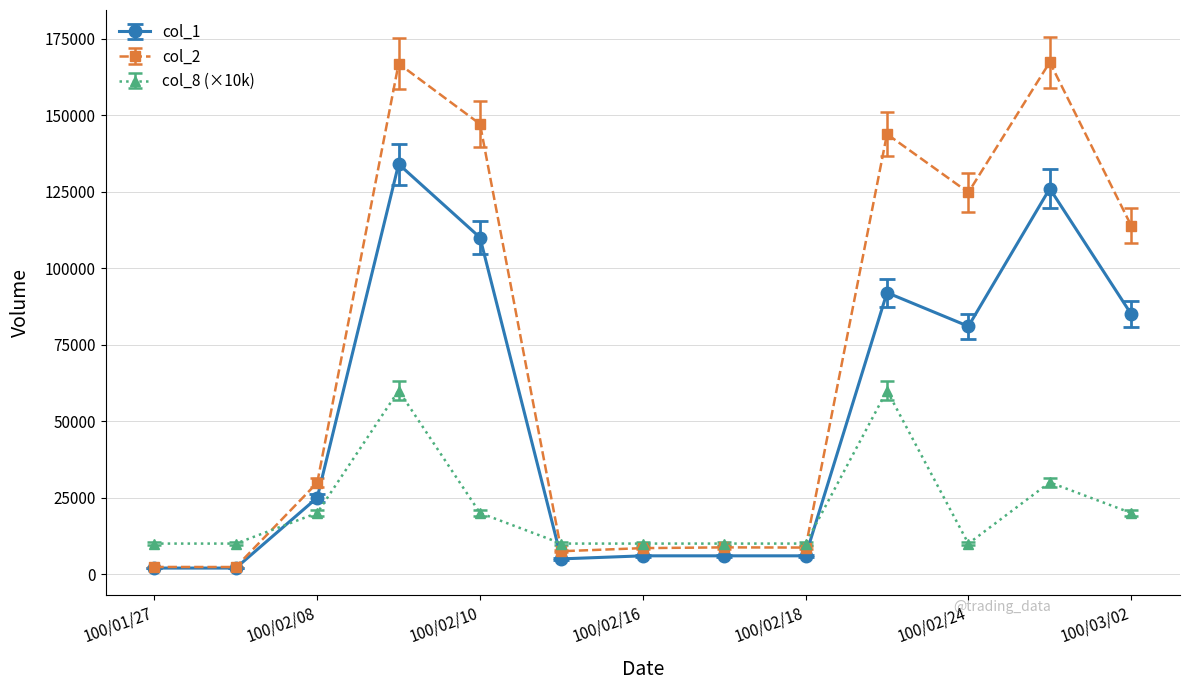

What is the highest value of the col_1 series?

134000